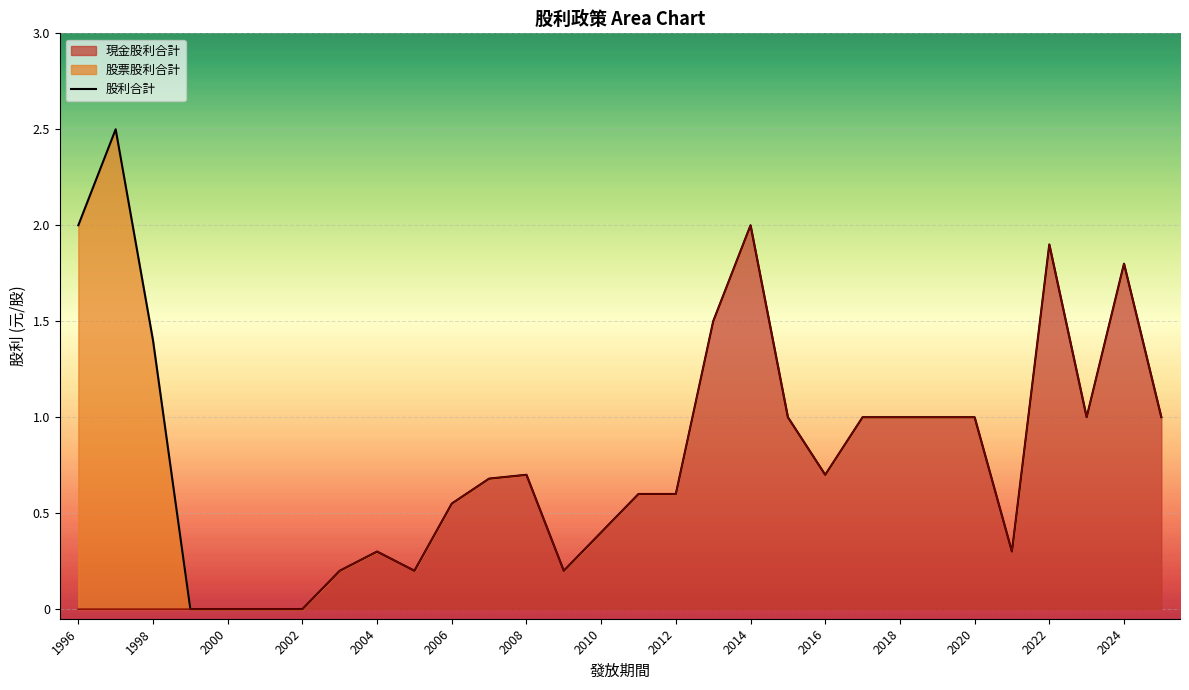

What is the highest value of the 現金股利合計 series?

2.0